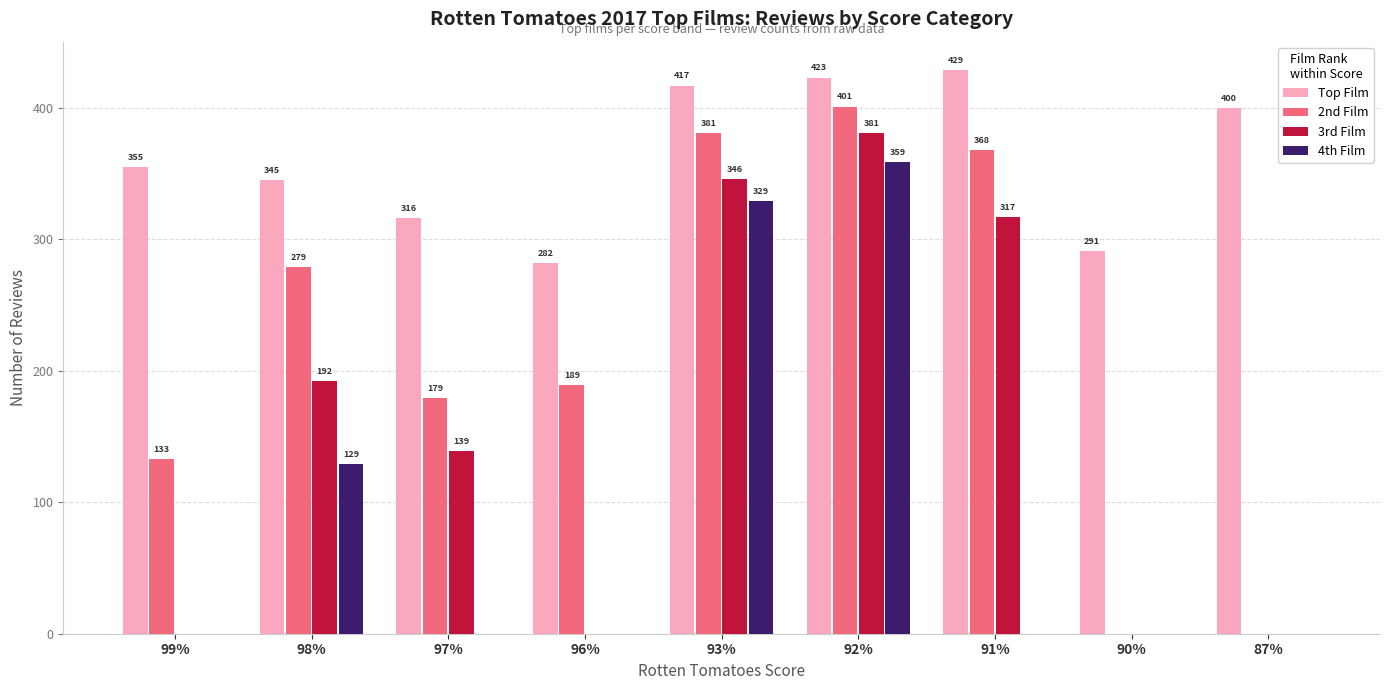

How many distinct data groups are displayed?

4